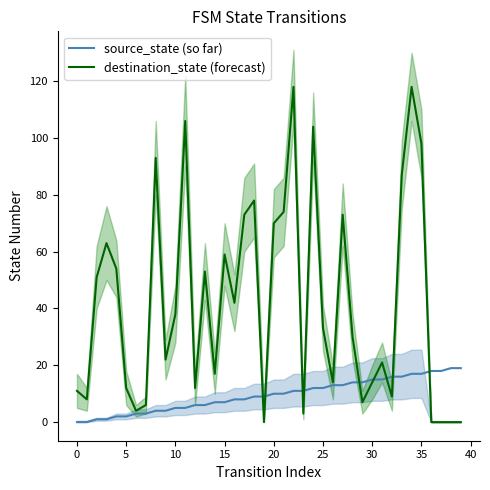

Rank the series by their maximum value, from highest to lowest.

destination_state (forecast), source_state (so far)